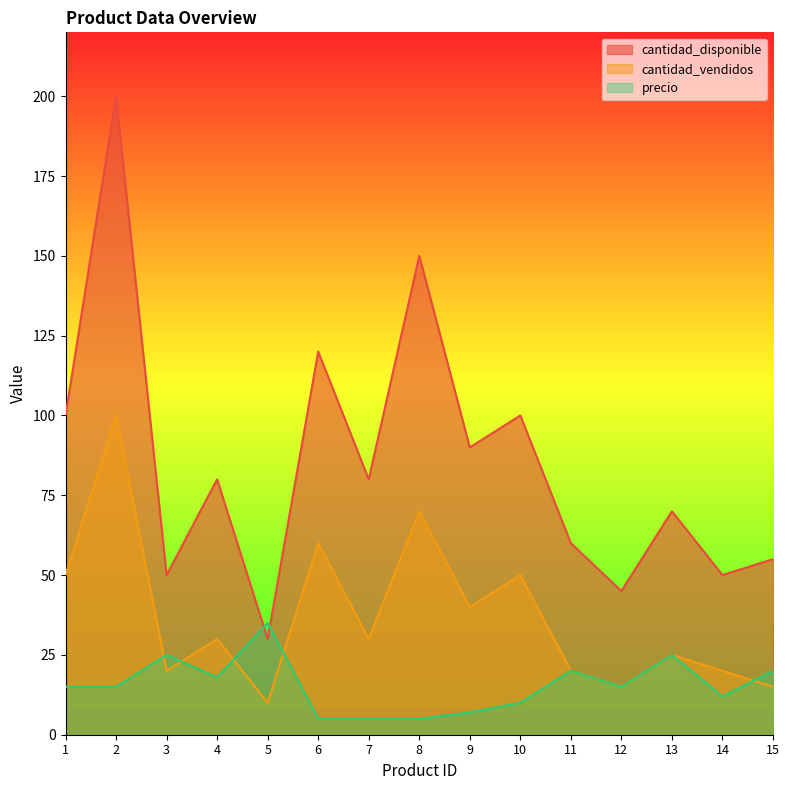

How many lines are shown in the chart?

3